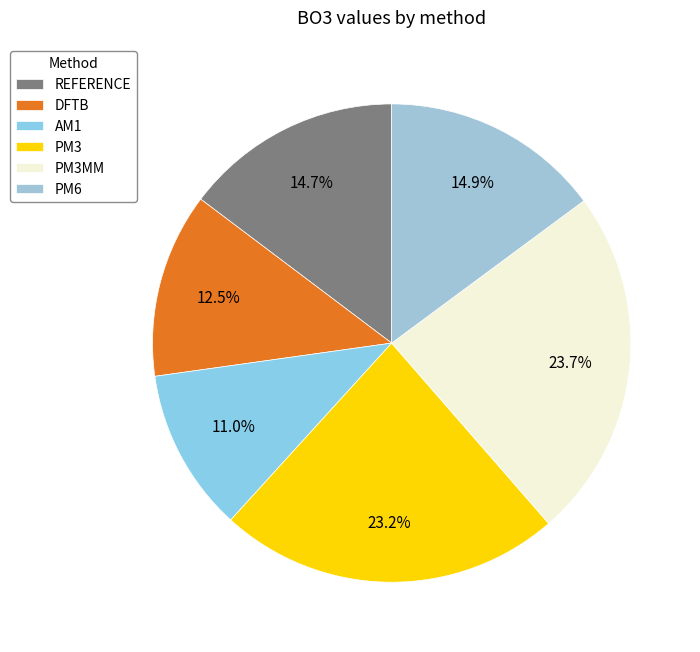

Does REFERENCE represent more than half of the total?

No